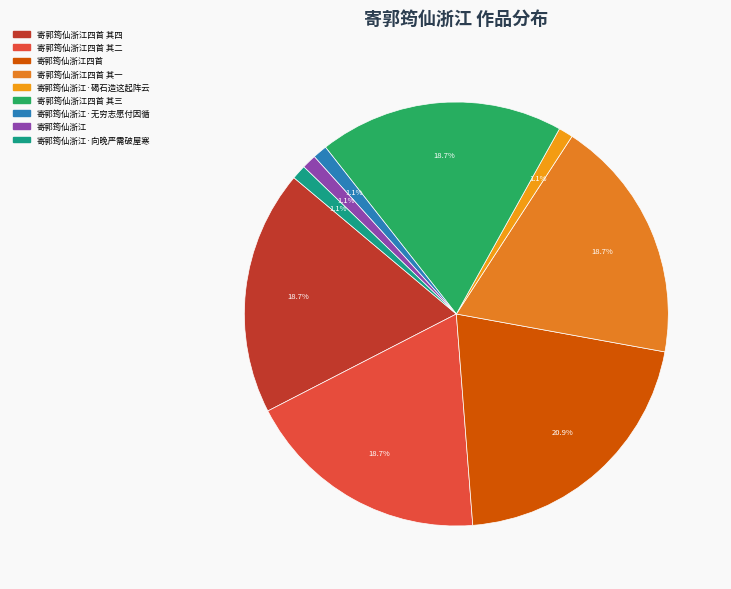

Is there a majority slice in this chart?

No